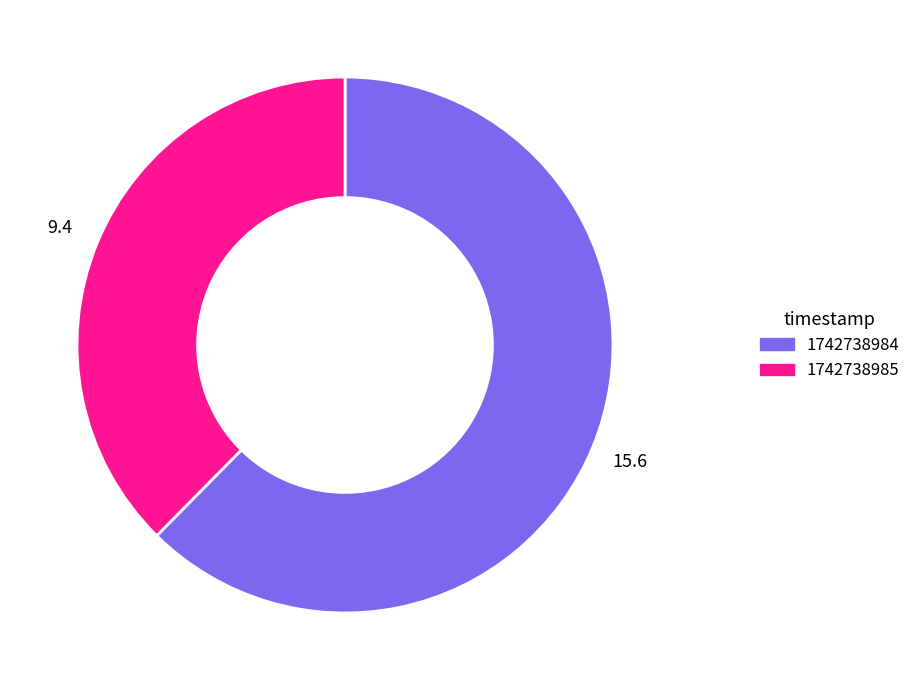

What is the ratio of the value at 1742738985 to the value at 1742738984?

0.6